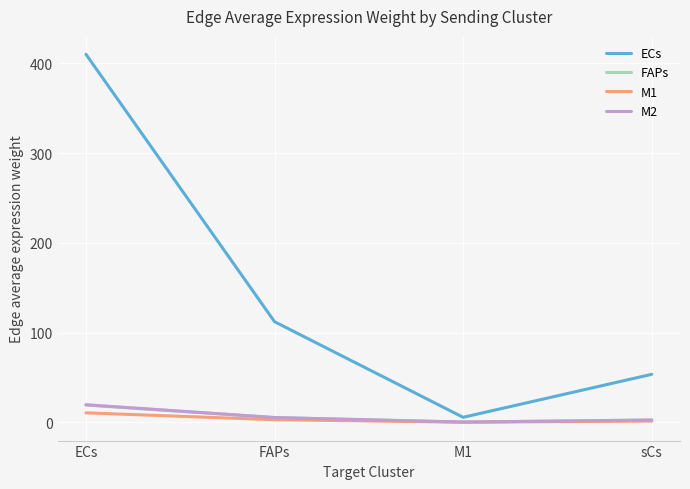

What is the spread (max minus min) of values at ECs?

399.6